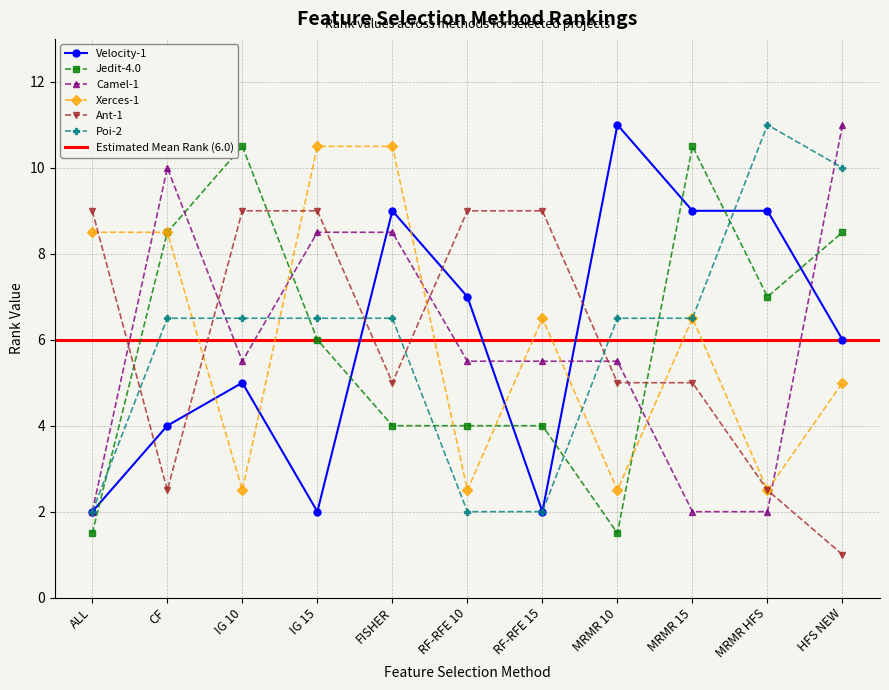

What are all the series names shown in the legend?

Velocity-1, Jedit-4.0, Camel-1, Xerces-1, Ant-1, Poi-2